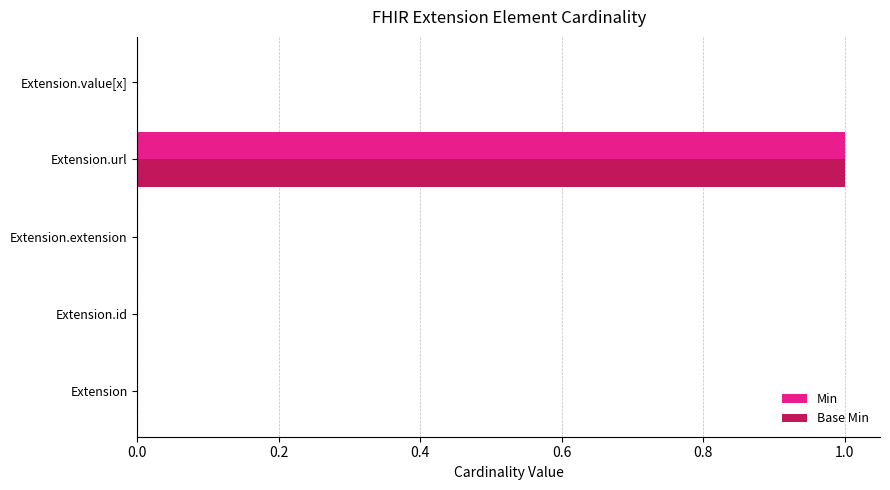

At which category is the sum across all series the highest?

Extension.url